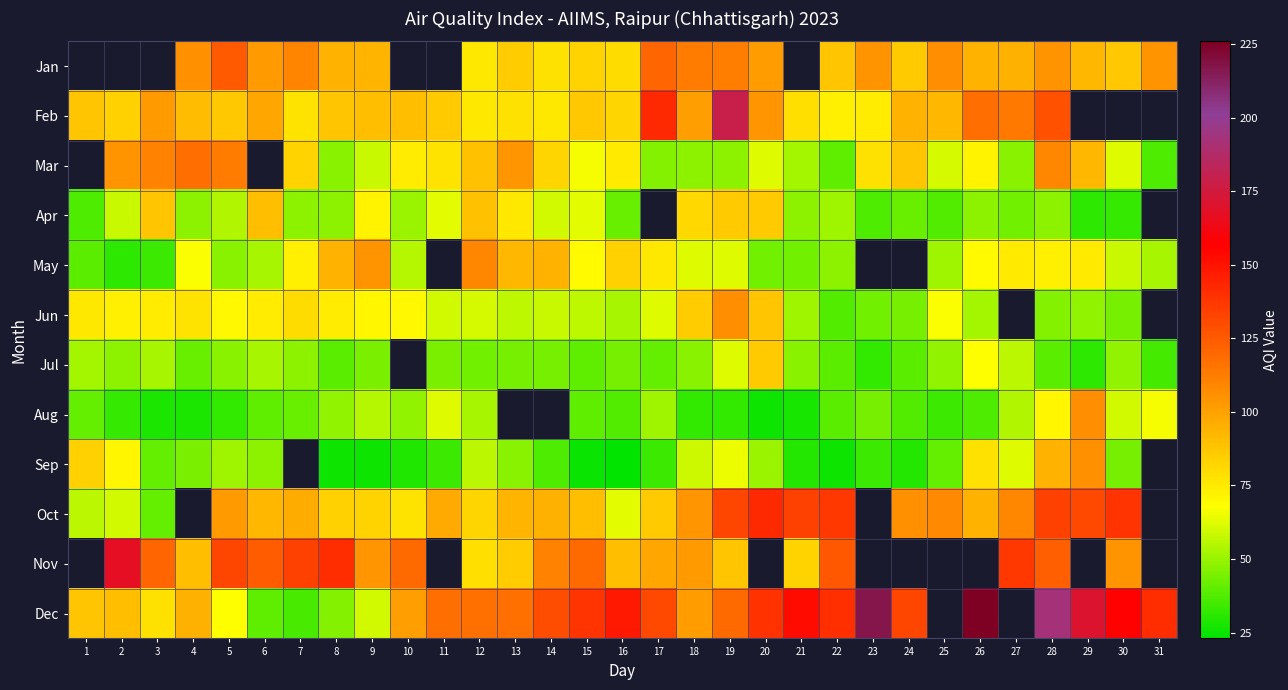

The value of Mar at 5 is 56.9. True or false?

False